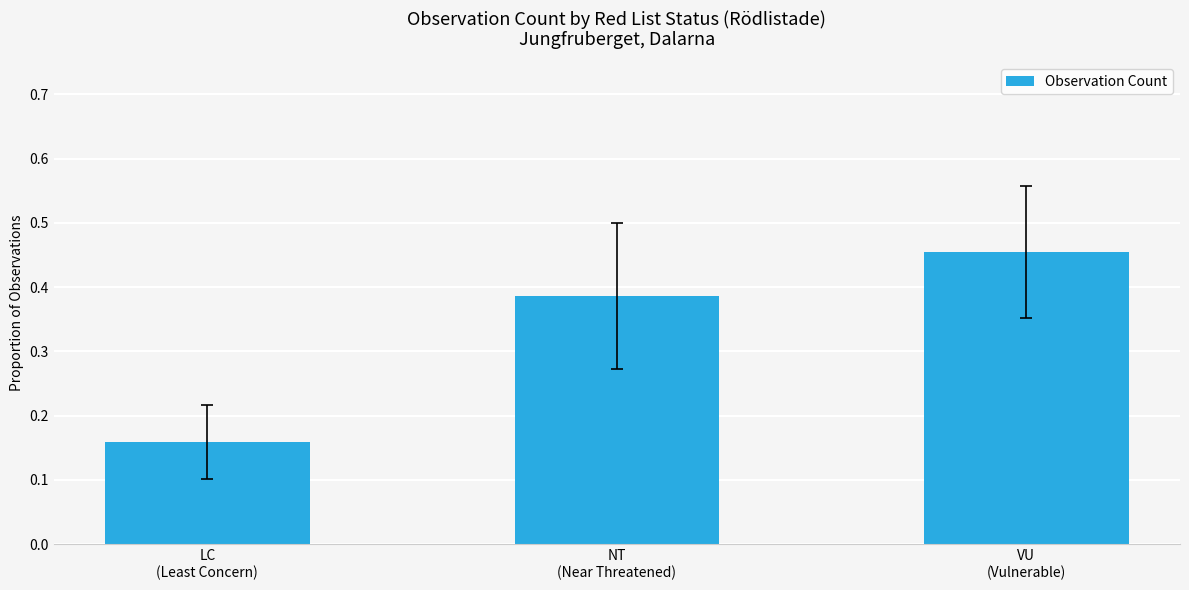

Is it true that the value at VU
(Vulnerable) is 0.3?

False